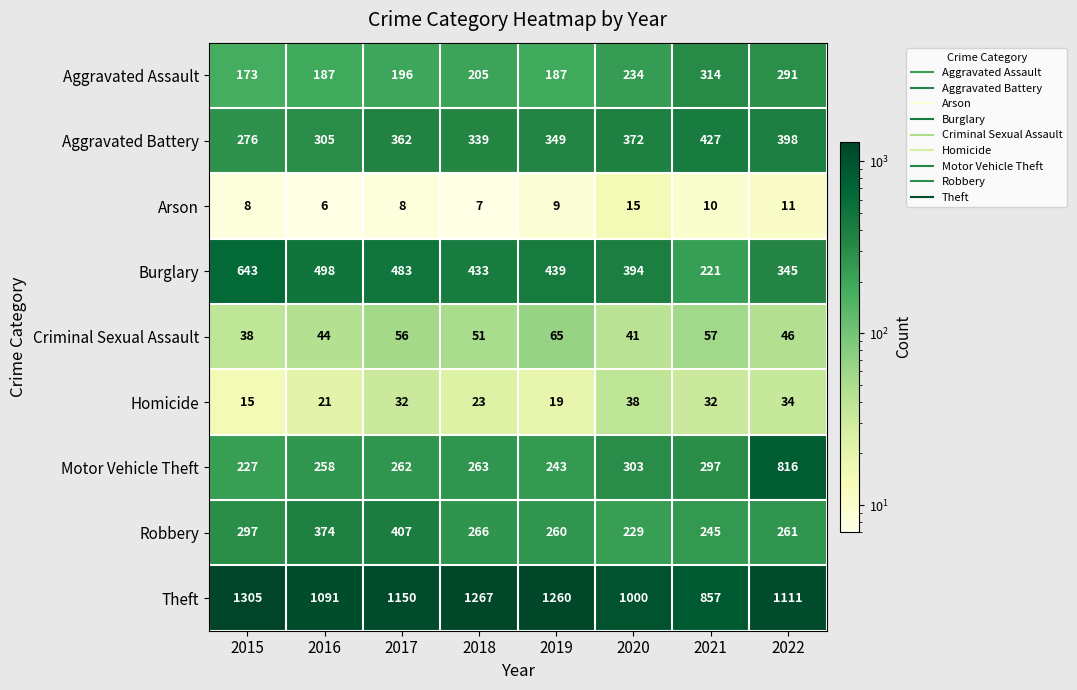

Rank the series by their maximum value, from lowest to highest.

Arson, Homicide, Criminal Sexual Assault, Aggravated Assault, Robbery, Aggravated Battery, Burglary, Motor Vehicle Theft, Theft